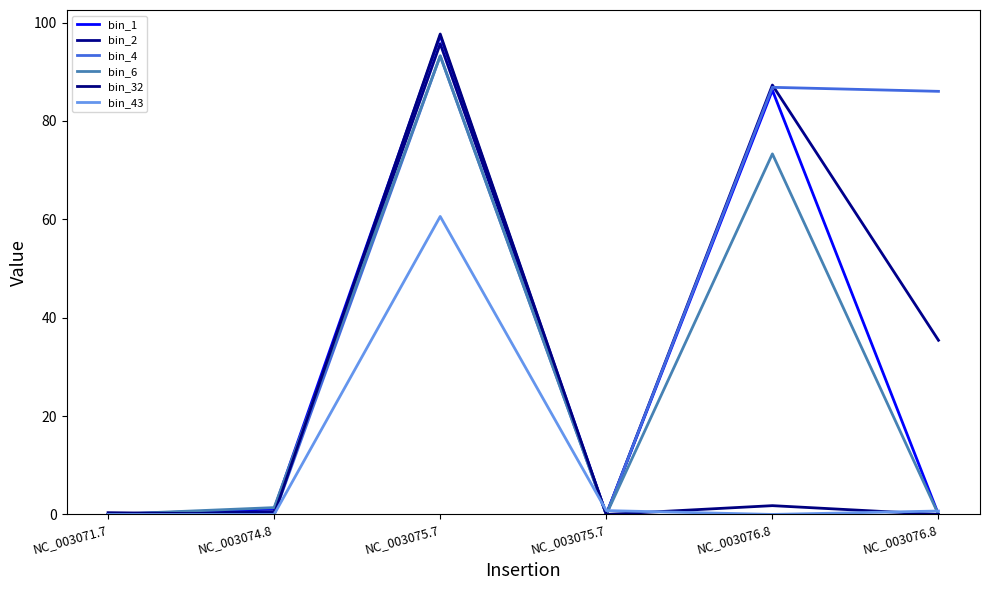

What is the average value of the bin_32 series?

16.6